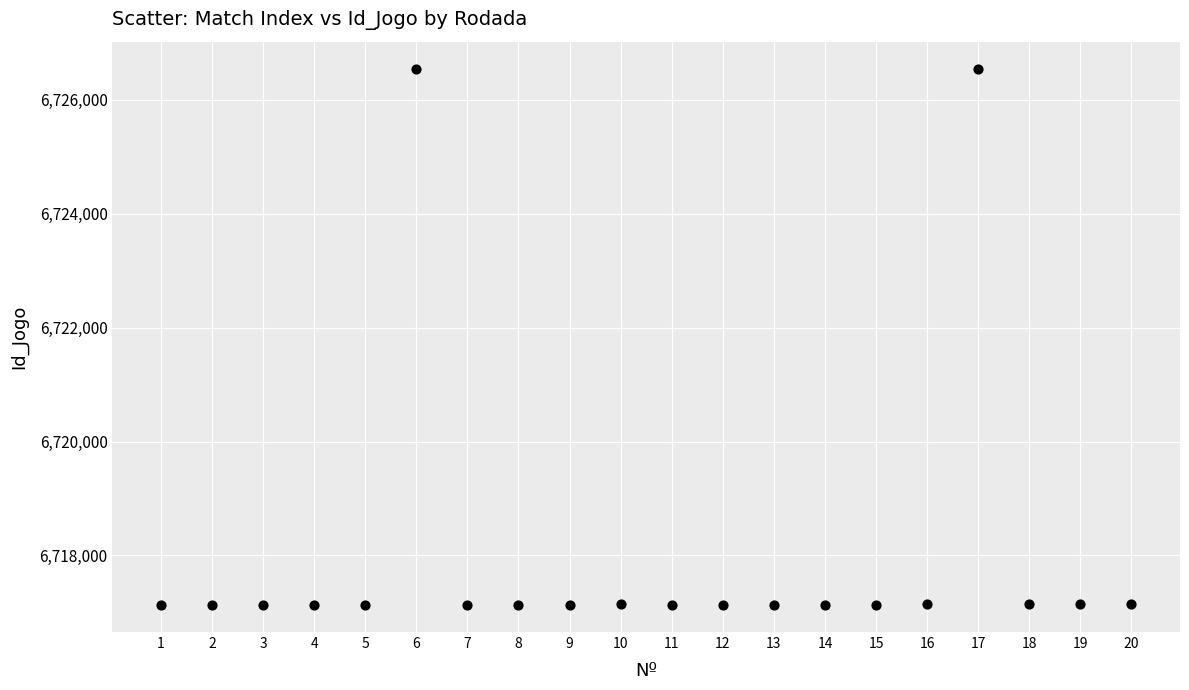

What is the range of X values (max minus min)?

19